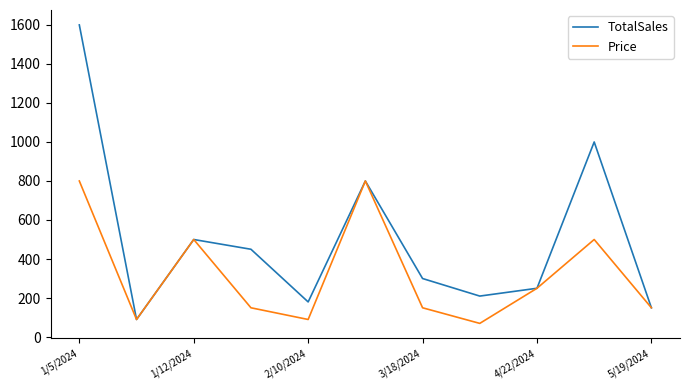

Which series has the widest spread of values?

TotalSales